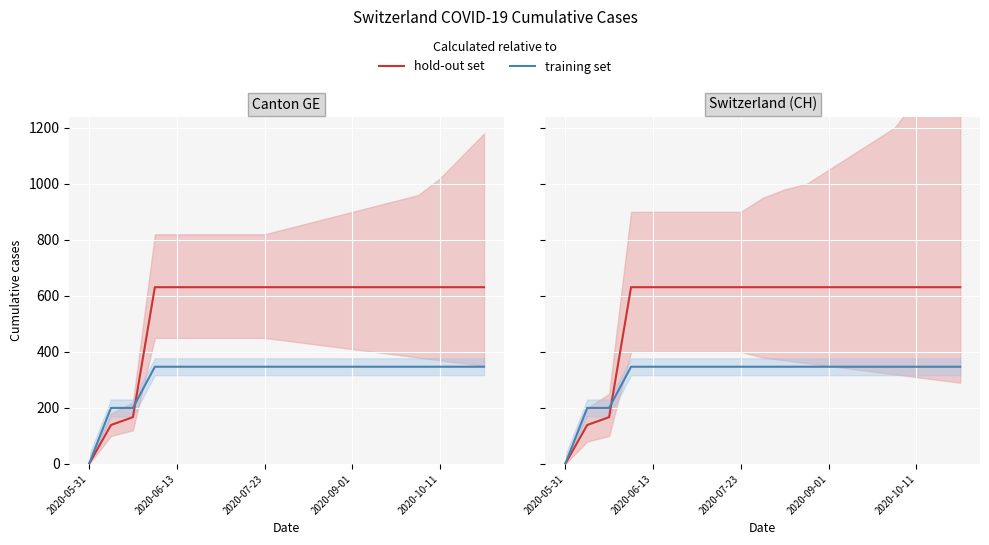

Count the number of categories in the chart.

19